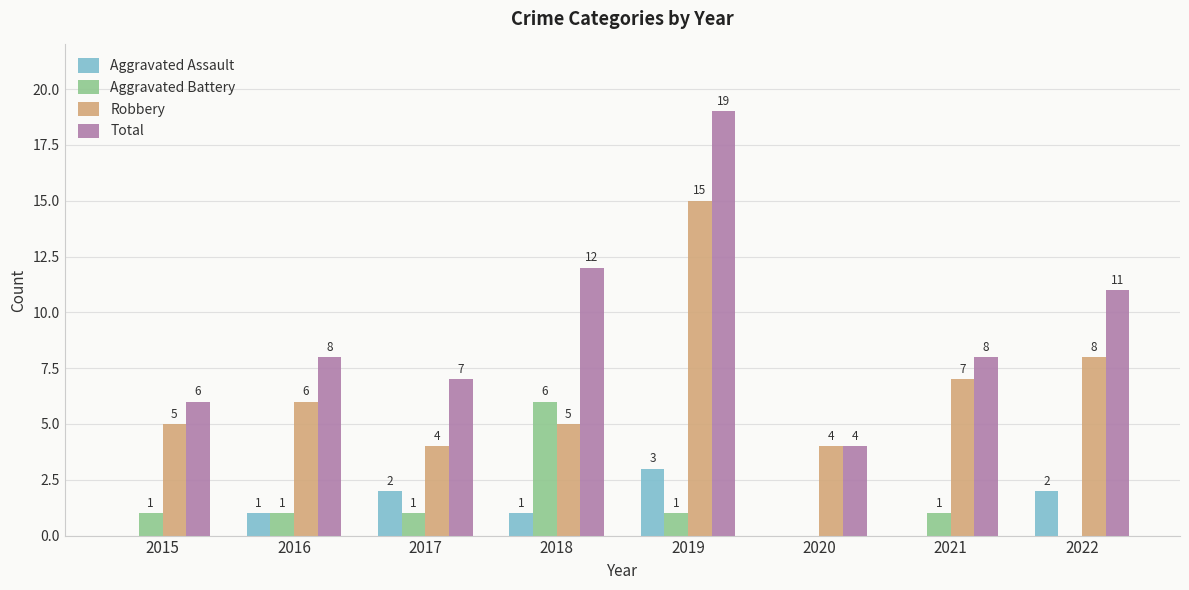

What is the total value across all series at 2020?

8